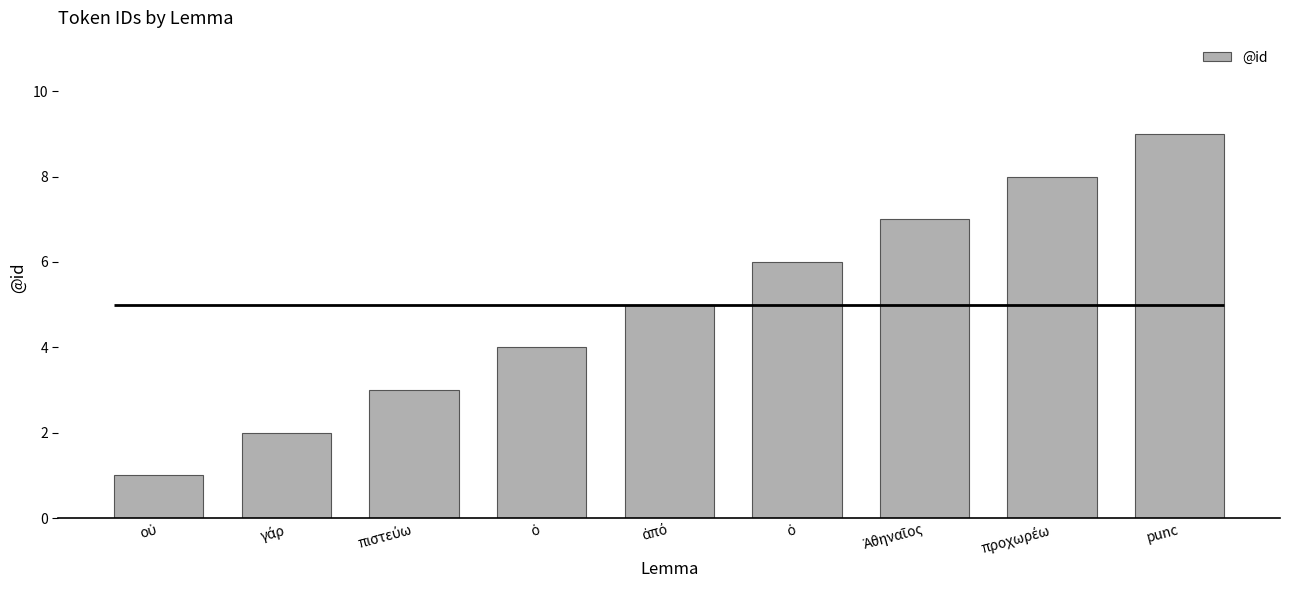

What is the change in value from οὐ to punc?

+8